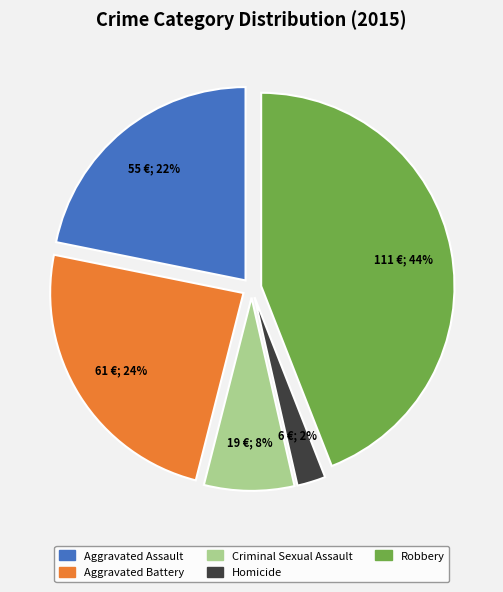

To the nearest percent, what is the average slice percentage?

20%